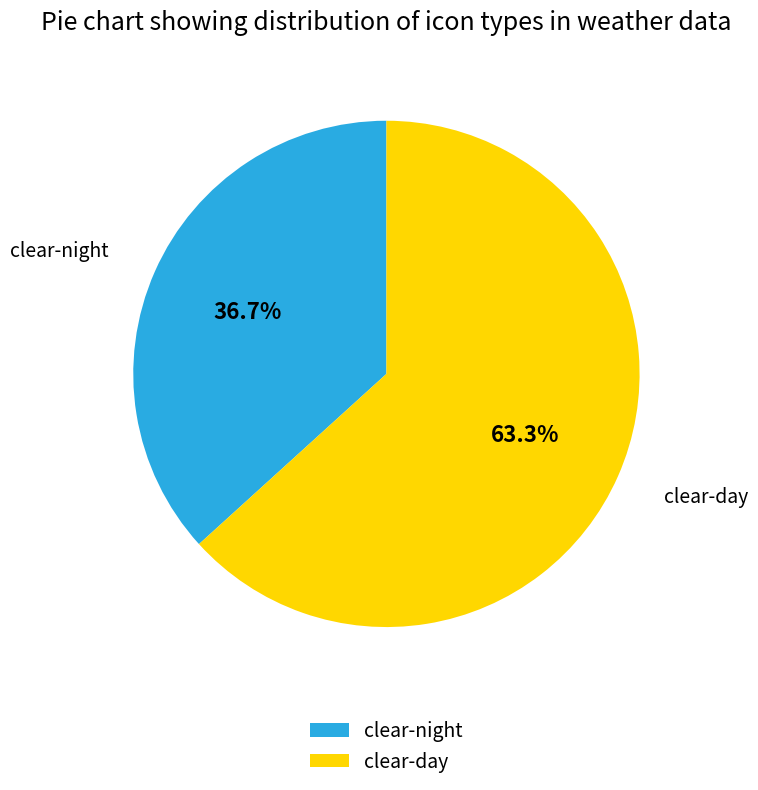

Is the sum of clear-day and clear-night greater than half?

Yes